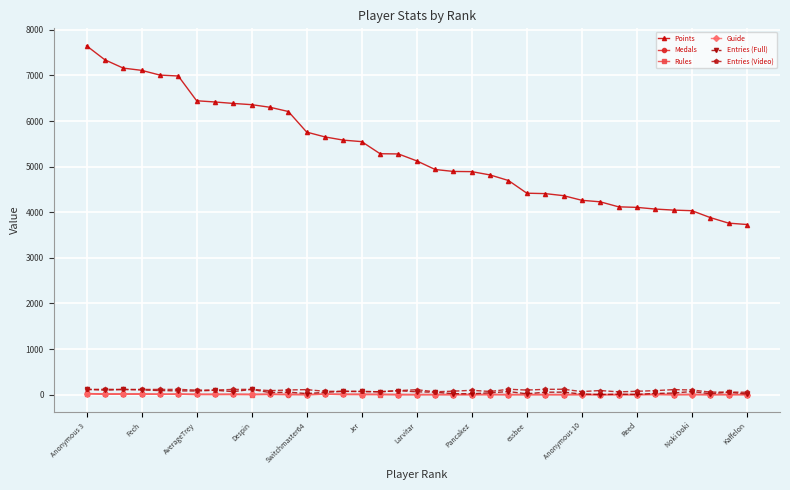

How many lines are shown in the chart?

6